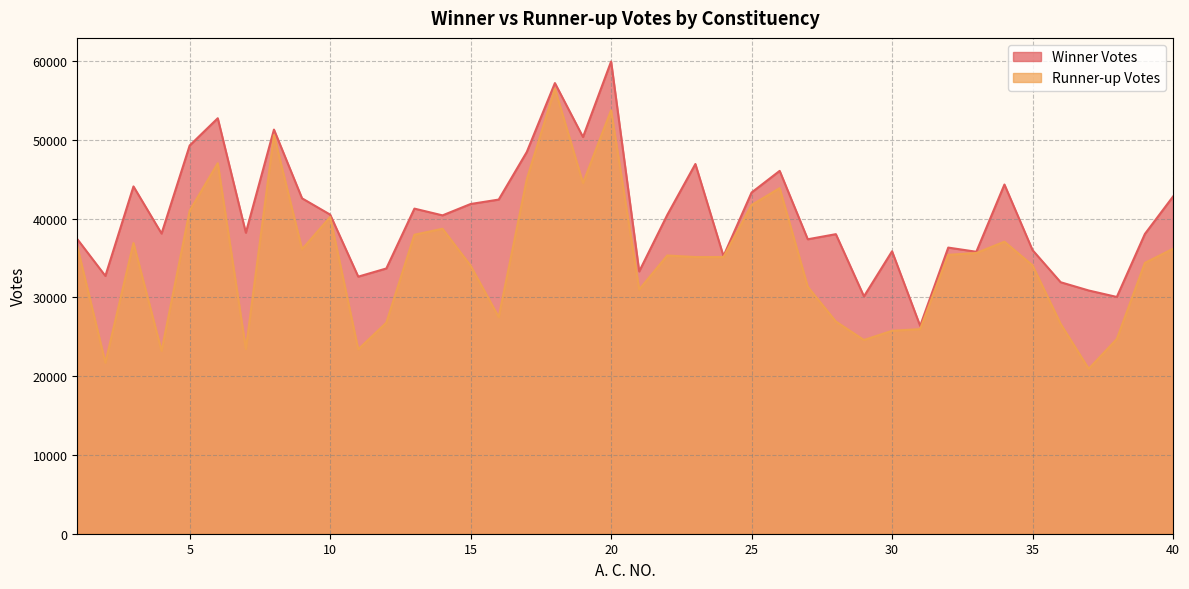

Rank the series by their maximum value, from lowest to highest.

Runner-up Votes, Winner Votes